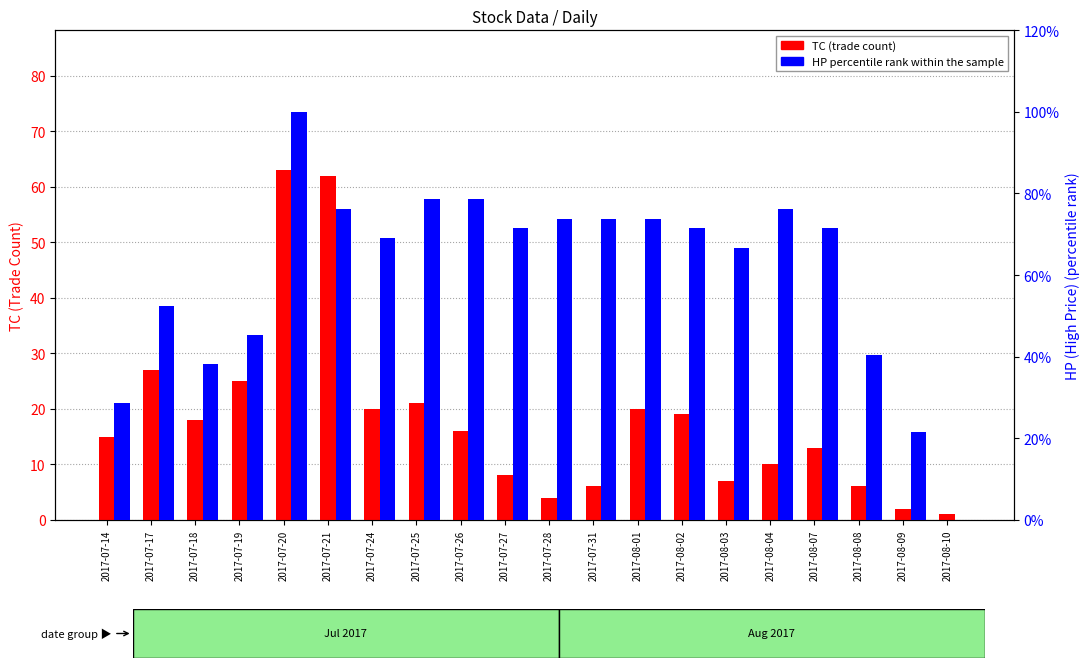

Is the value of TC (trade count) at 2017-07-24 greater than the value of HP percentile rank at 2017-08-10?

Yes